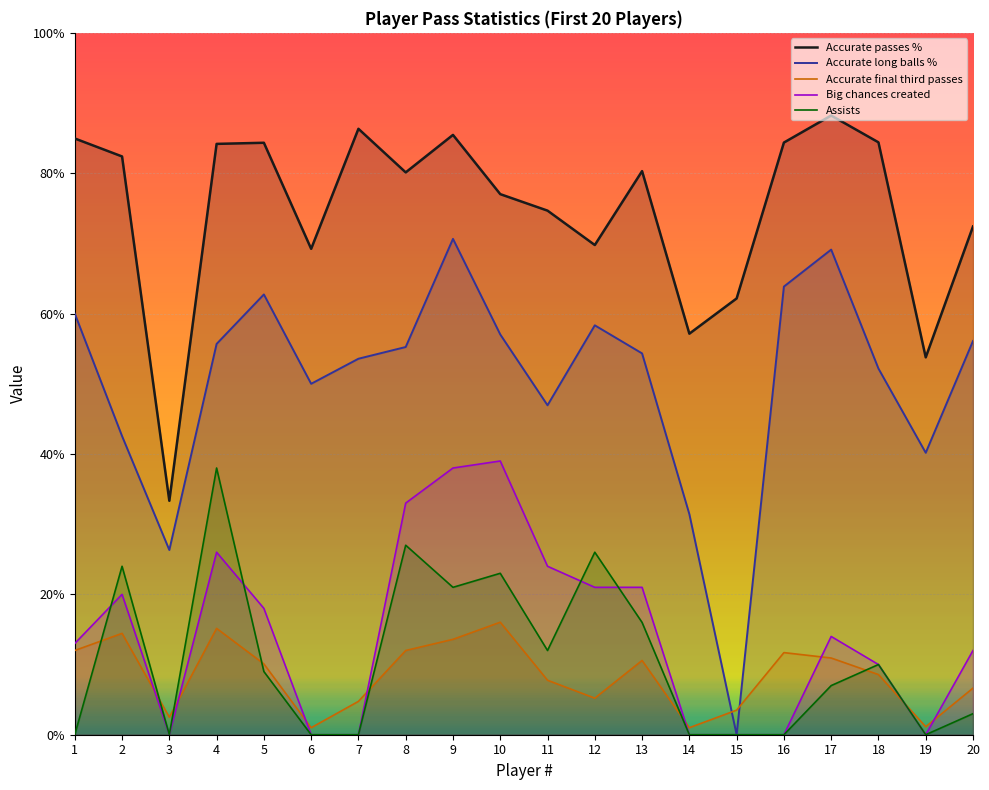

Reading left to right, transcribe all the data shown in this chart.

Accurate passes %: 1=85.0	2=82.4	3=33.3	4=84.2	5=84.3	6=69.2	7=86.3	8=80.1	9=85.5	10=77.0	11=74.7	12=69.8	13=80.3	14=57.1	15=62.2	16=84.4	17=88.2	18=84.4	19=53.8	20=72.4
Accurate long balls %: 1=60.0	2=42.5	3=26.3	4=55.7	5=62.7	6=50.0	7=53.6	8=55.2	9=70.7	10=57.0	11=46.9	12=58.3	13=54.3	14=31.4	15=0.0	16=63.9	17=69.1	18=52.2	19=40.2	20=56.1
Accurate final third passes: 1=12.0	2=14.4	3=2.5	4=15.2	5=10.1	6=1.0	7=4.8	8=12.0	9=13.6	10=16.0	11=7.8	12=5.2	13=10.6	14=1.0	15=3.5	16=11.7	17=10.9	18=8.6	19=1.1	20=6.6
Big chances created: 1=13.0	2=20.0	3=0.0	4=26.0	5=18.0	6=0.0	7=0.0	8=33.0	9=38.0	10=39.0	11=24.0	12=21.0	13=21.0	14=0.0	15=0.0	16=0.0	17=14.0	18=10.0	19=0.0	20=12.0
Assists: 1=0.0	2=24.0	3=0.0	4=38.0	5=9.0	6=0.0	7=0.0	8=27.0	9=21.0	10=23.0	11=12.0	12=26.0	13=16.0	14=0.0	15=0.0	16=0.0	17=7.0	18=10.0	19=0.0	20=3.0